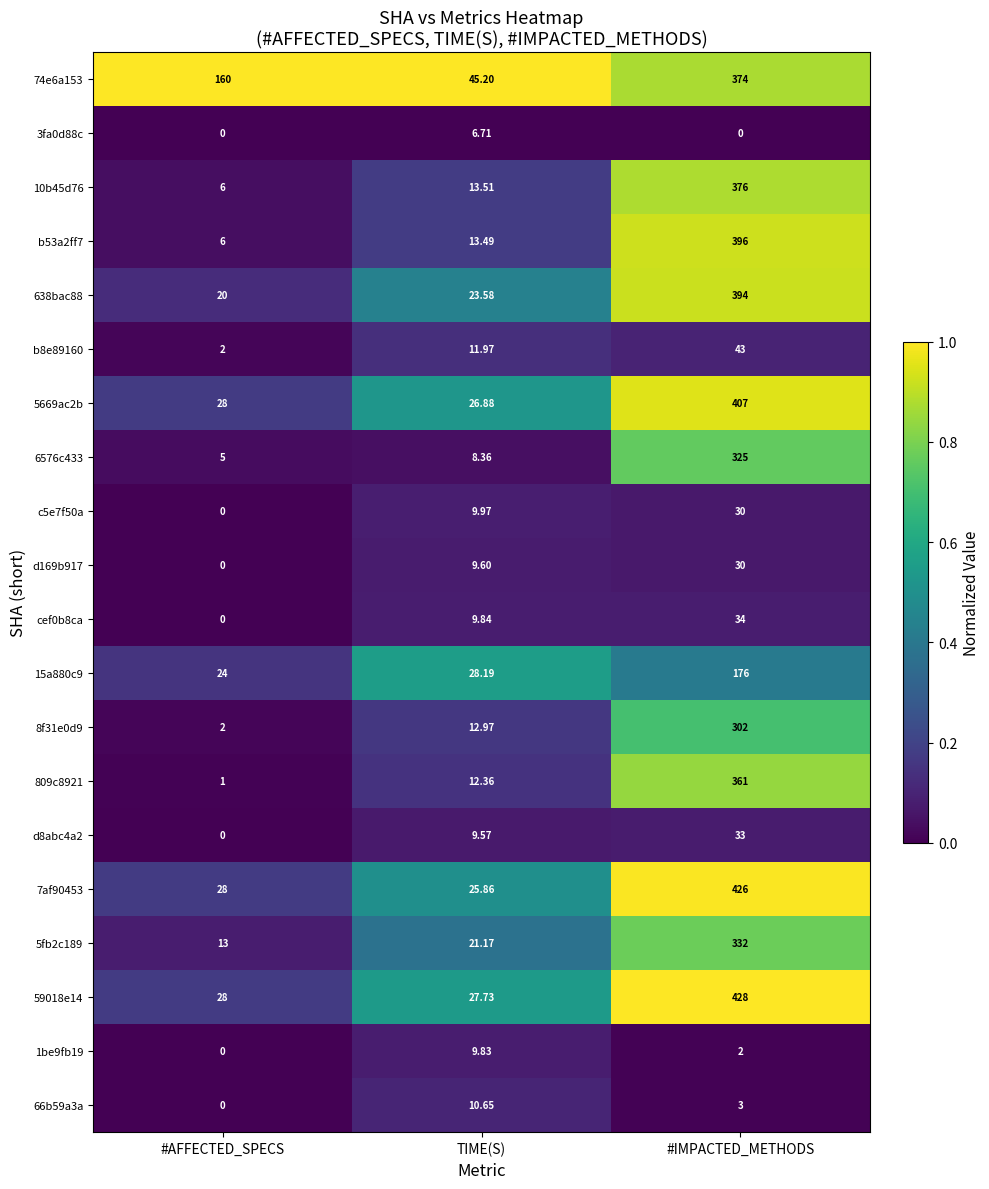

What is the spread (max minus min) of values at #IMPACTED_METHODS?

428.0